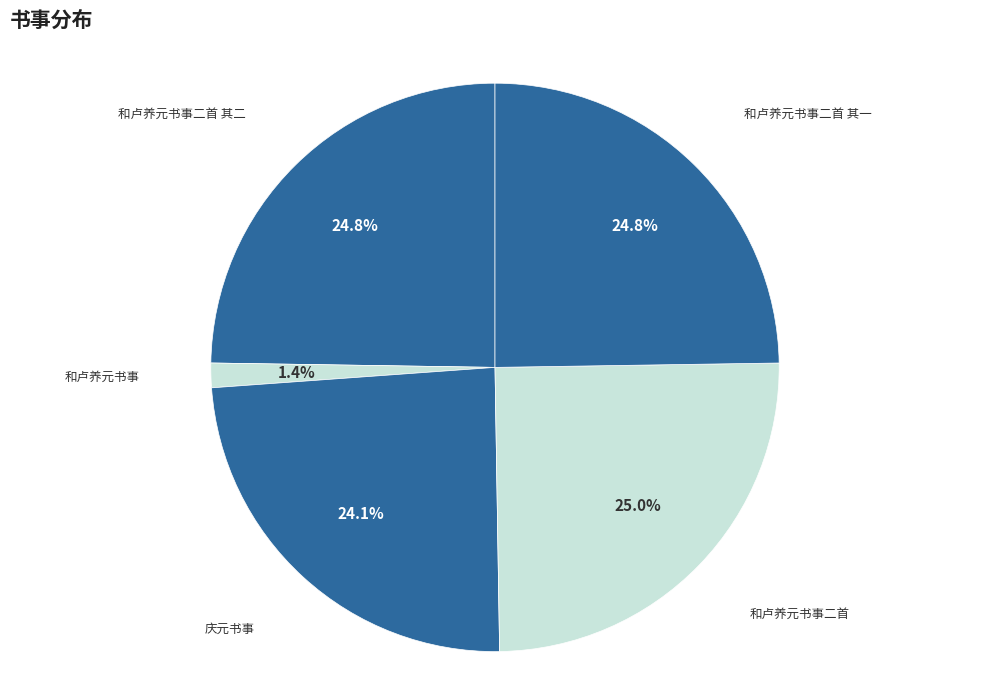

Which category has the smallest portion of the pie?

和卢养元书事